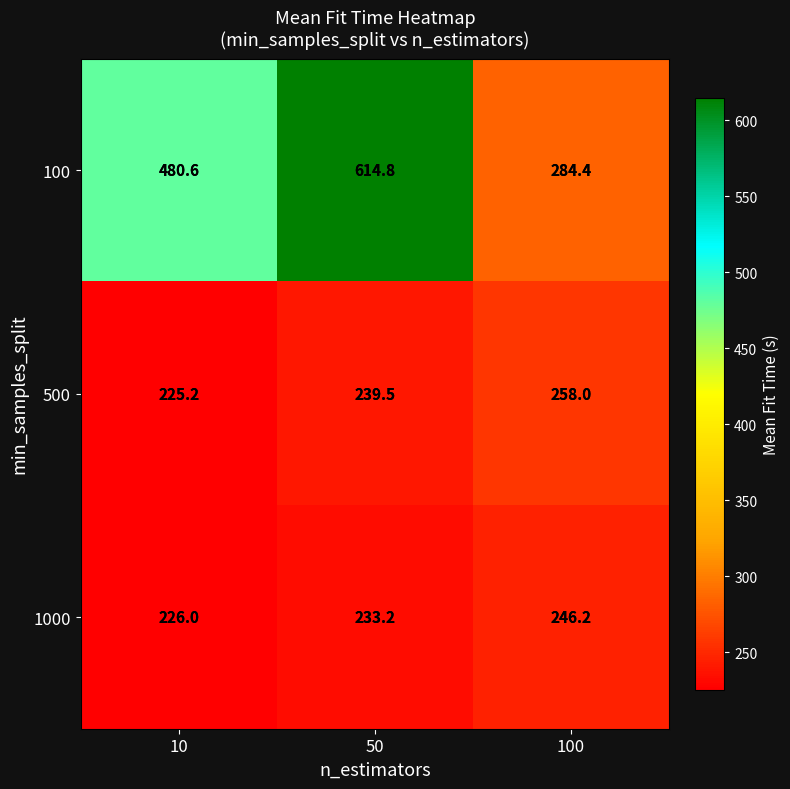

What is the difference between the 500 values at 10 and 100?

32.8